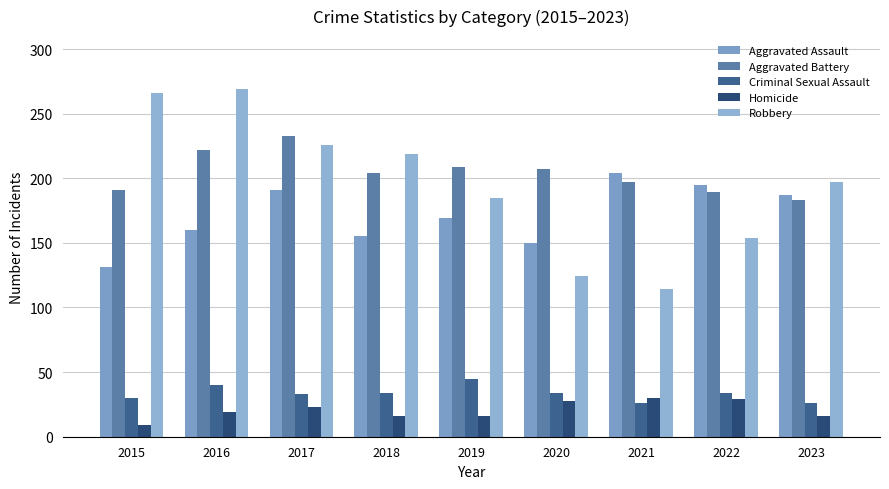

Rank the series at 2020 from highest to lowest value.

Aggravated Battery, Aggravated Assault, Robbery, Criminal Sexual Assault, Homicide